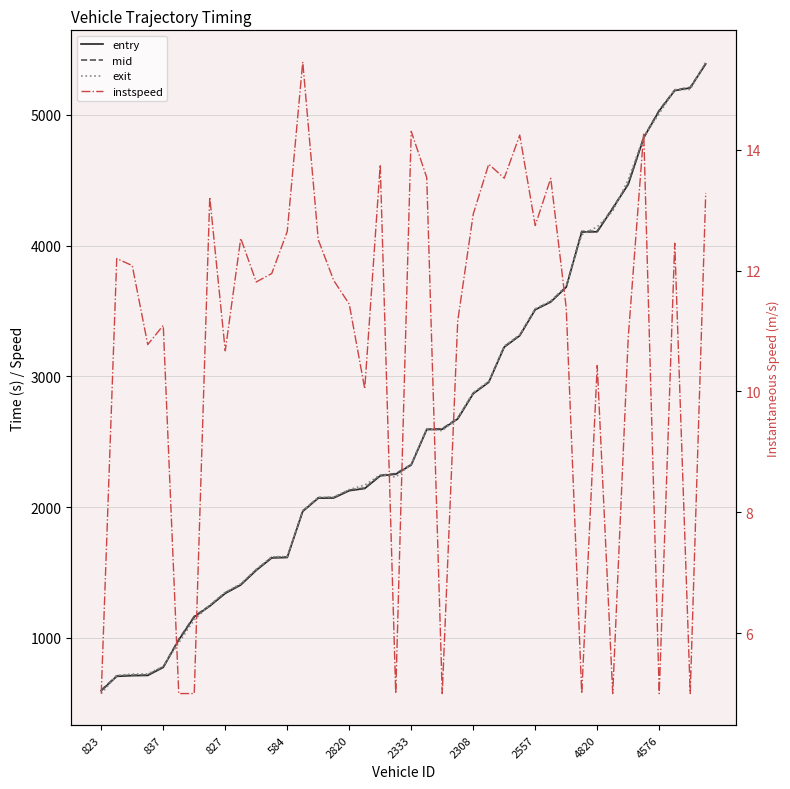

What position from the right is 31?

9